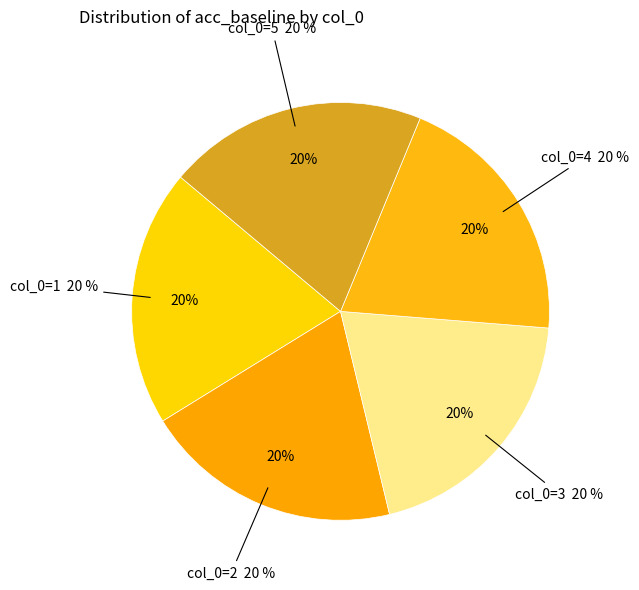

Does 1 account for over 50% of the chart?

No